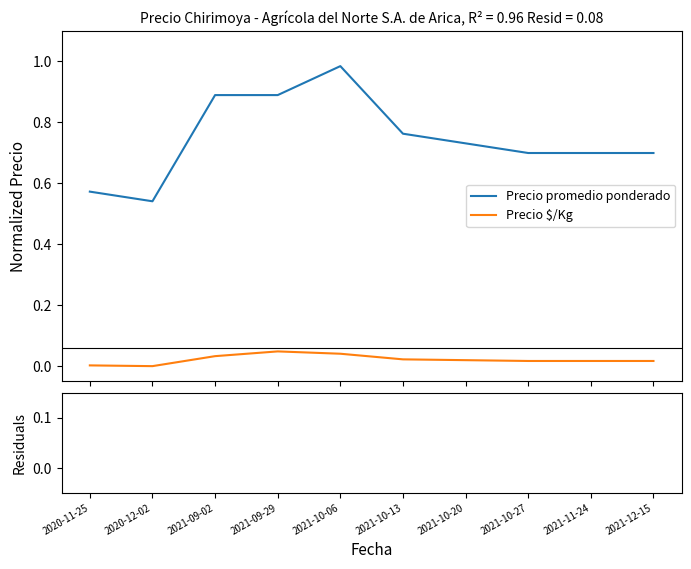

What is the label of the 5th point from the right?

2021-10-13